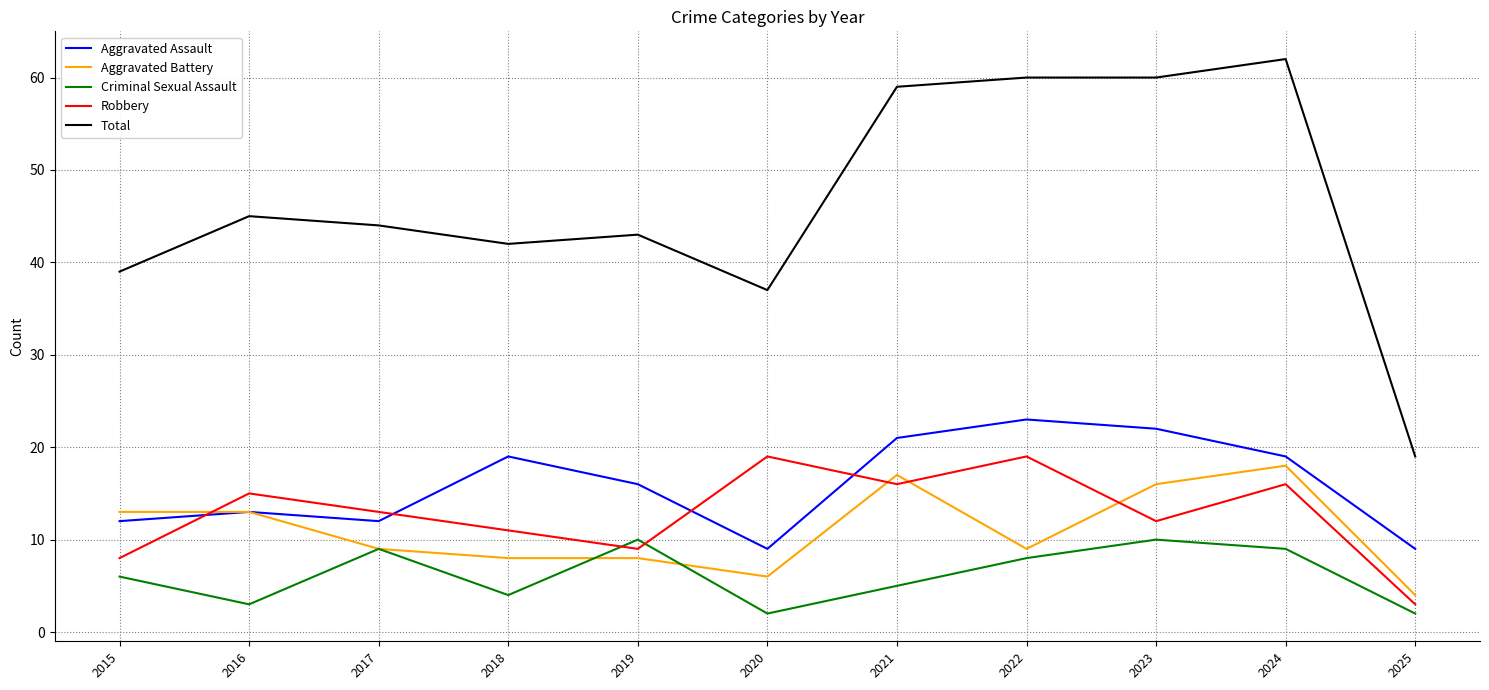

What is the difference between the highest and lowest values at 2015?

33